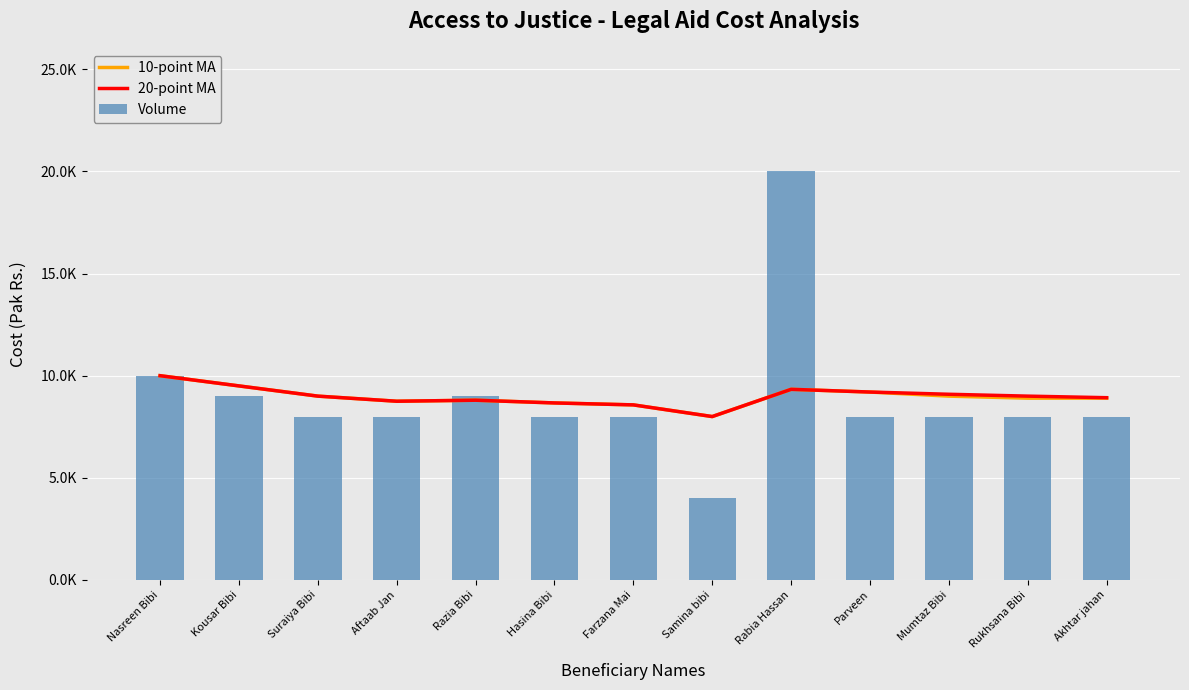

What is the label of the 12th bar from the left?

Rukhsana Bibi